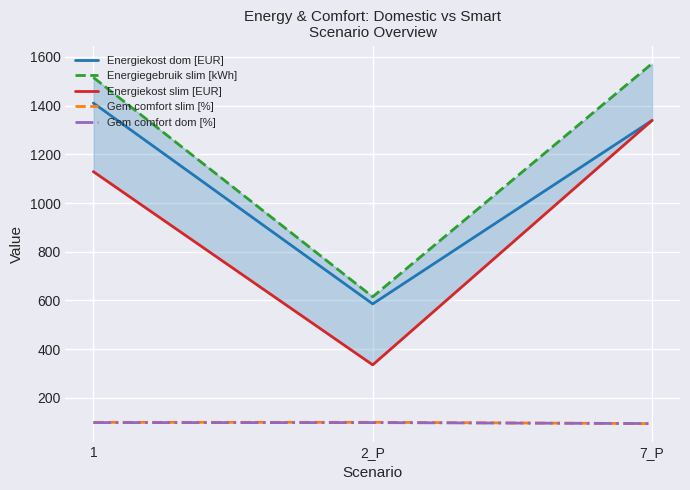

What is the label of the 2nd point from the left?

2_P